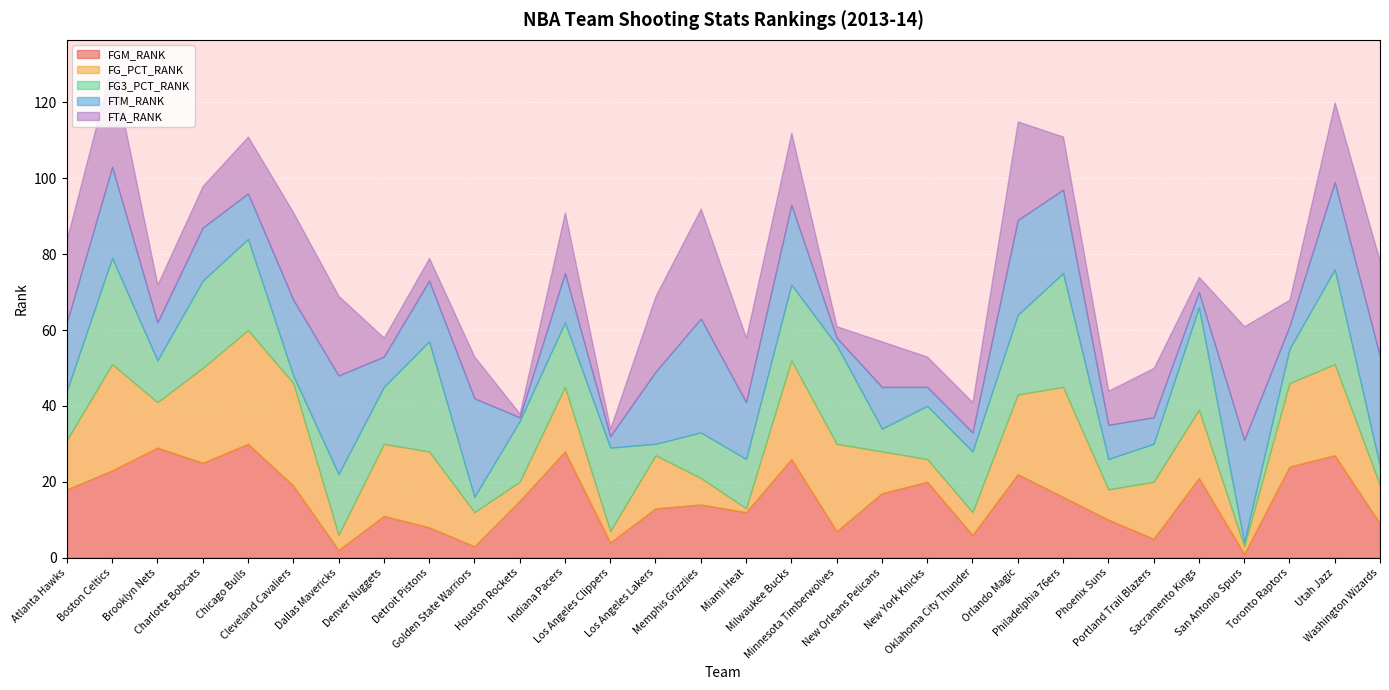

The FTM_RANK series shows 15 at Dallas Mavericks. True or false?

False